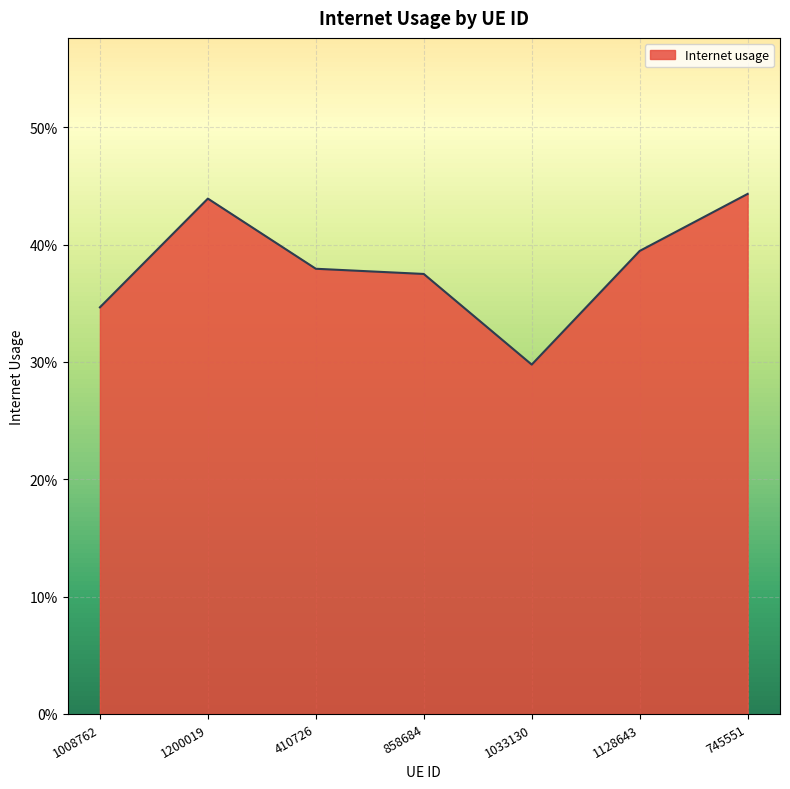

Which label corresponds to the smallest value in the chart?

1033130